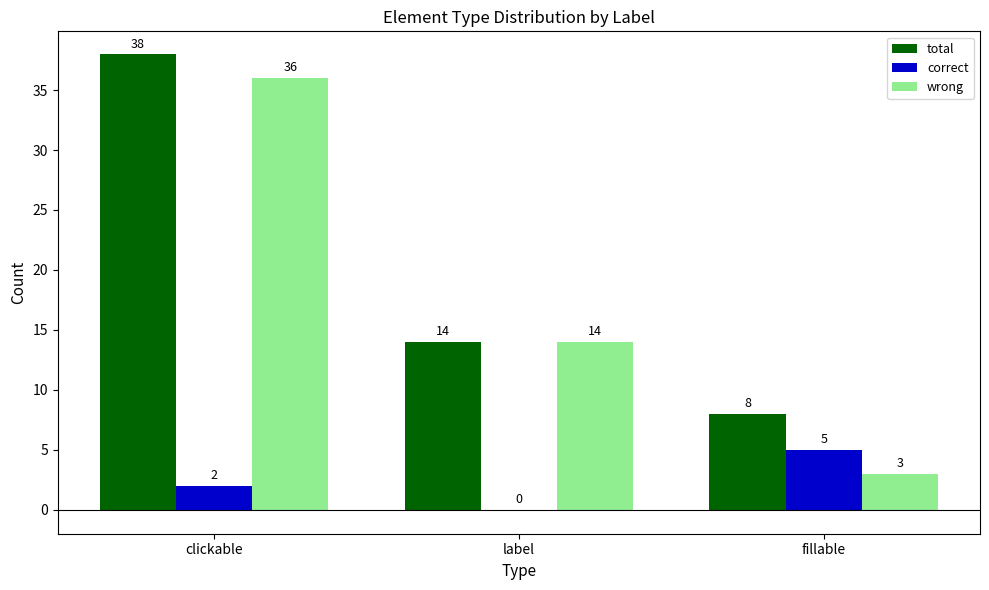

Between clickable and fillable, which series saw the biggest shift?

wrong